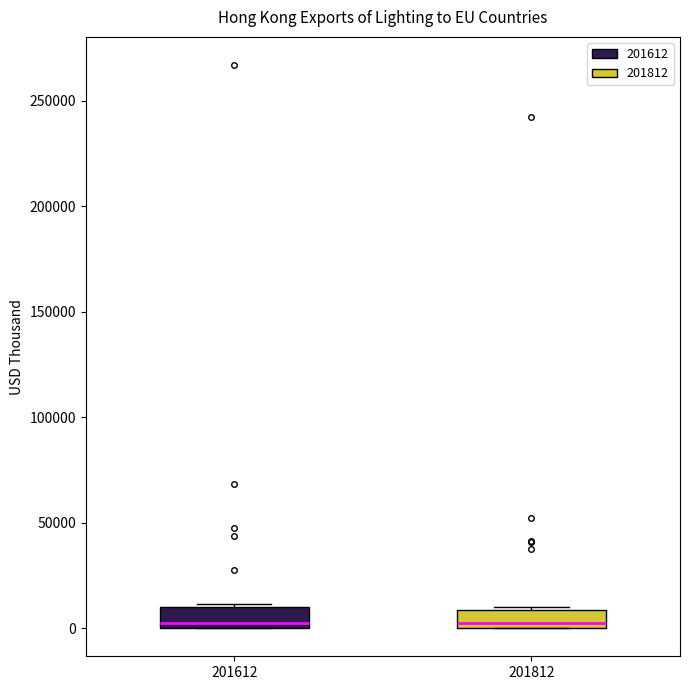

Reading left to right, transcribe this box plot: for each box, give where its median line is, the range the box spans, and where its two whiskers end, as read against the y-axis. The values are not printed on the chart, so give them approximately, as read against the axis.

201612: median 5000, box 0 to 10000, whiskers 0 to 10000 (just above the box's upper edge)
201812: median 0 (just above the box's lower edge), box 0 to 10000, whiskers 0 to 10000 (just above the box's upper edge)